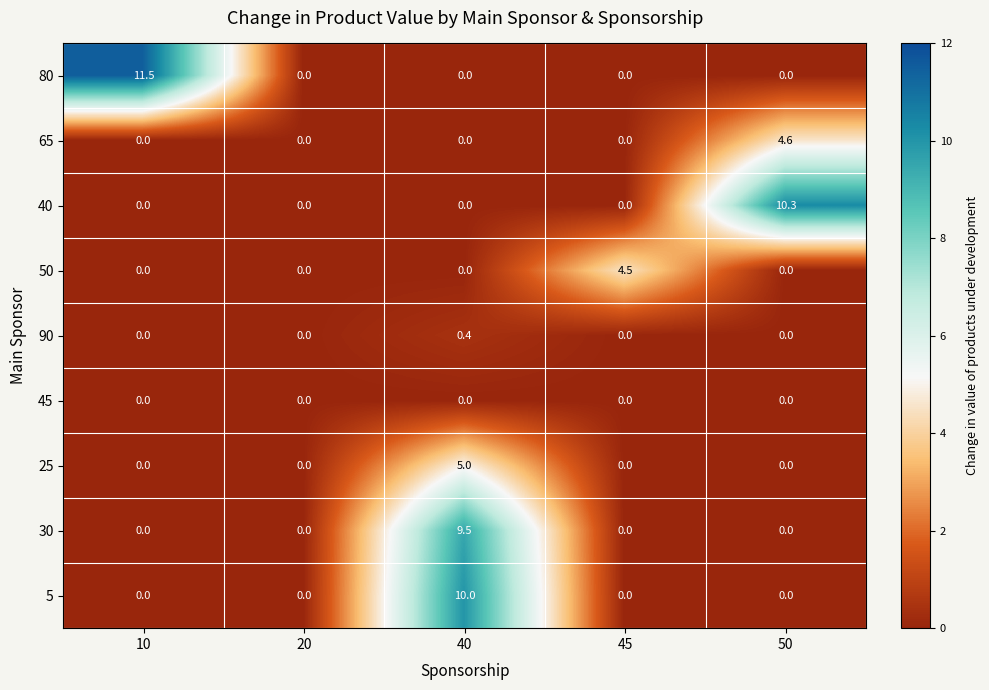

True or false: 65 has a value of 2.7 at 45.

False